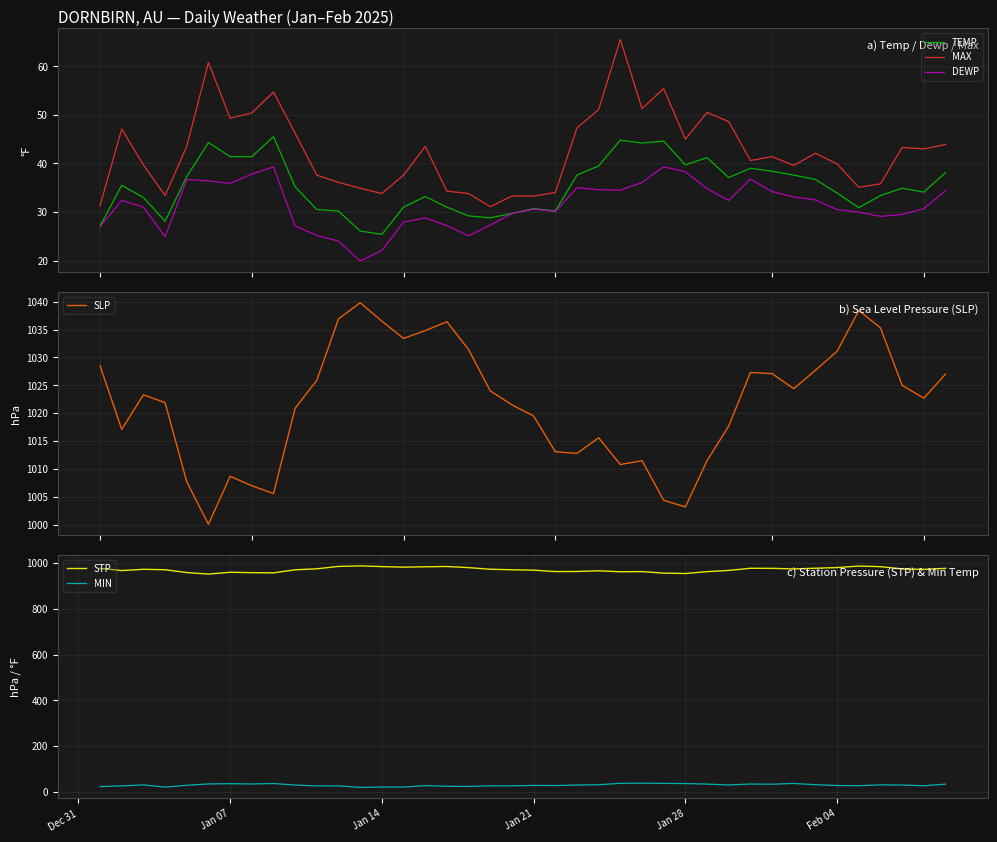

True or false: STP has more than 0 points higher than both neighbors.

True